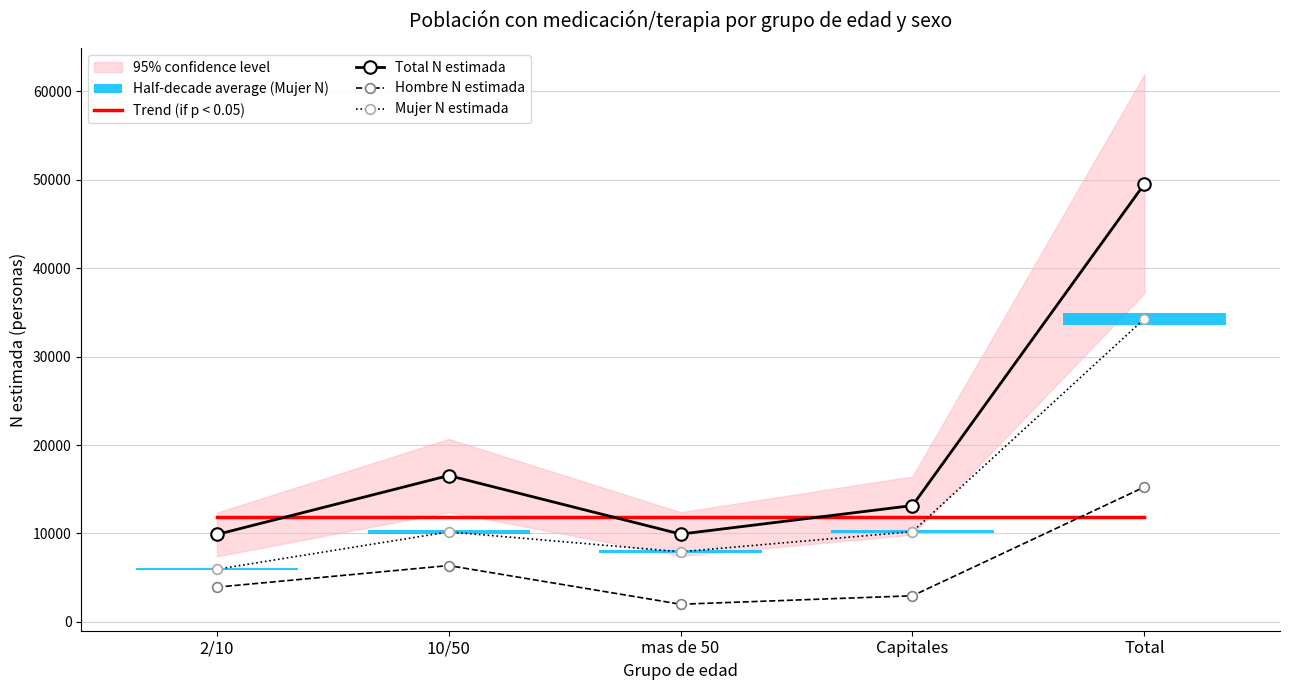

What is the total value across all series at Capitales?

38197.7